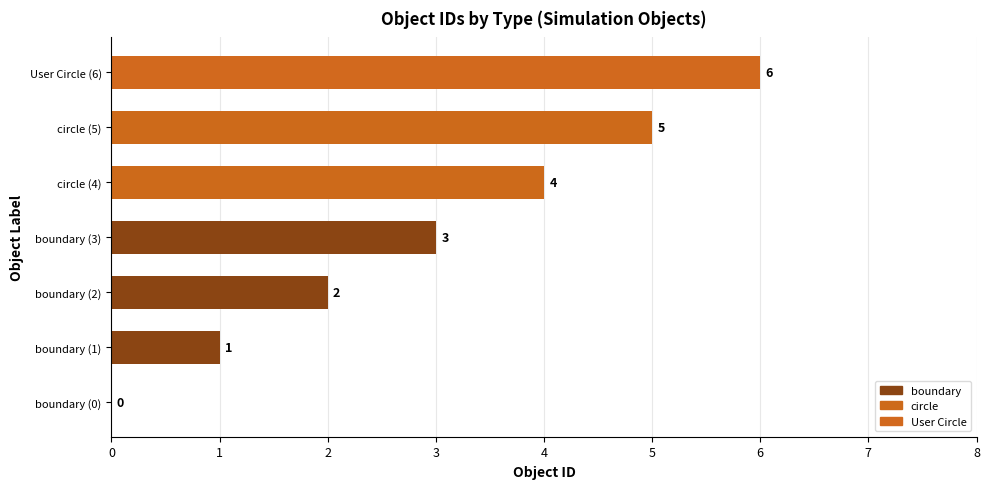

What is the greatest value displayed?

6